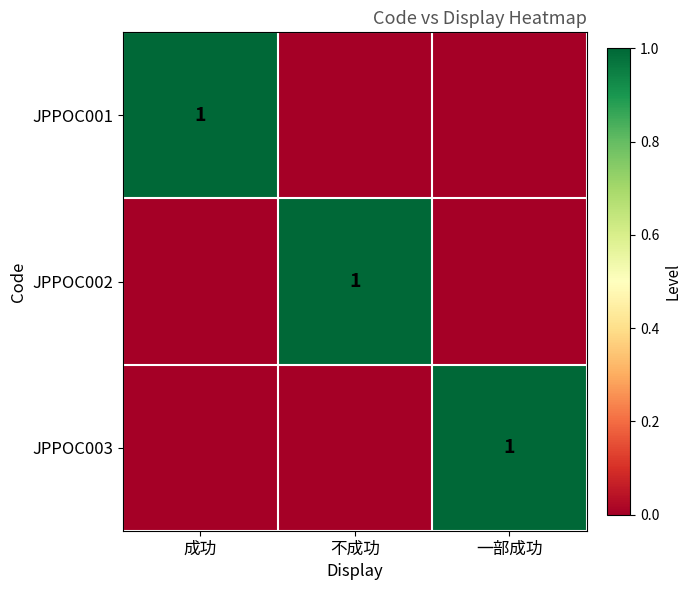

The JPPOC003 series shows 2 at 一部成功. True or false?

False